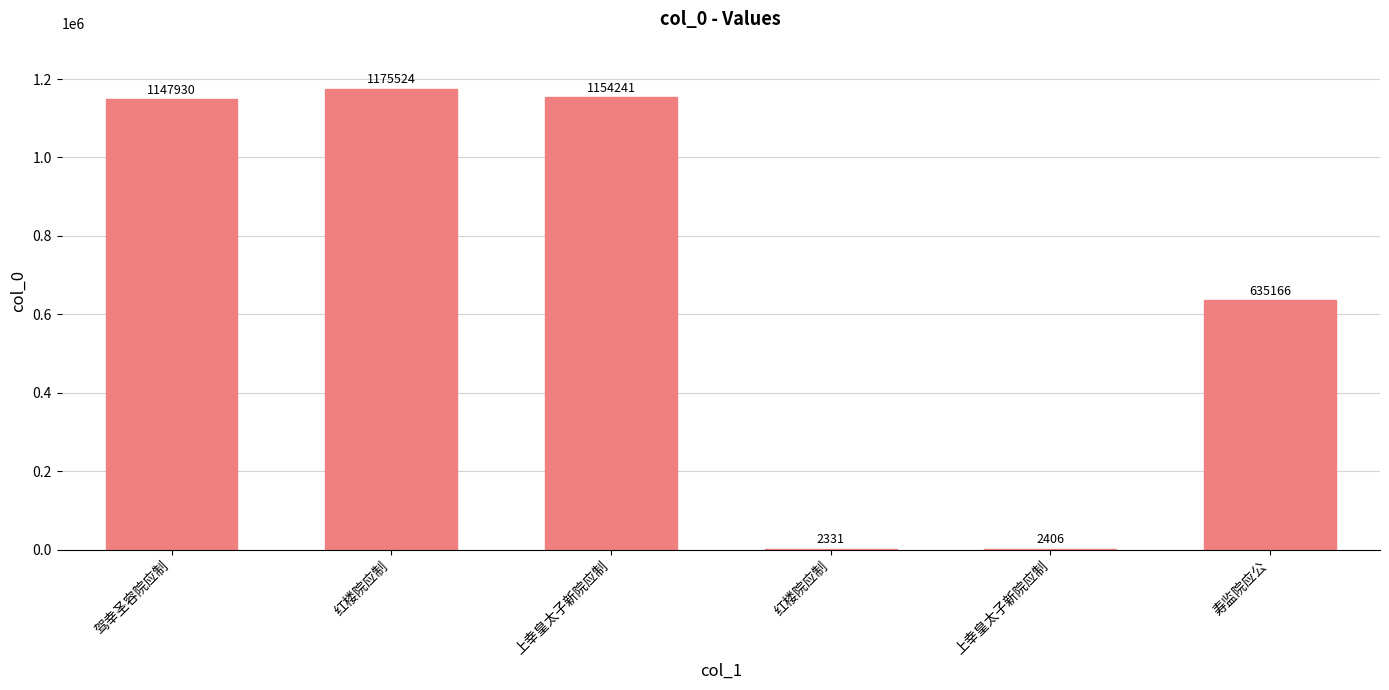

What is the sum of all values?

4117598